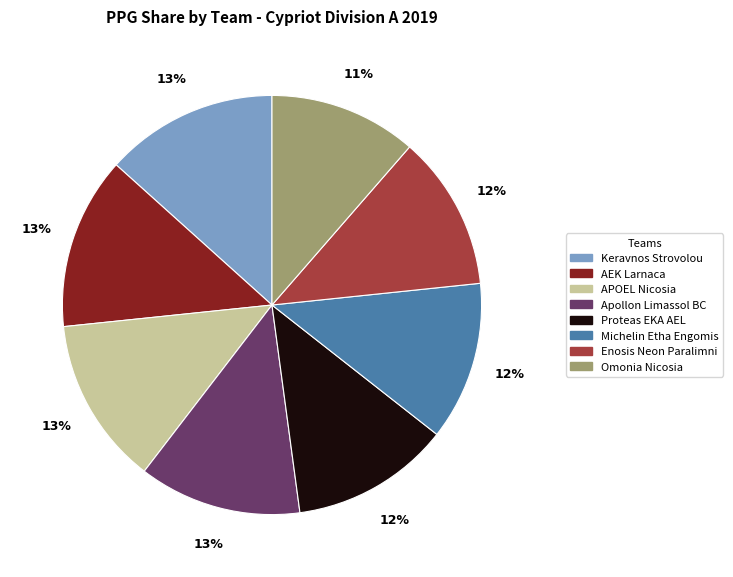

Which slice is the smallest?

Omonia Nicosia